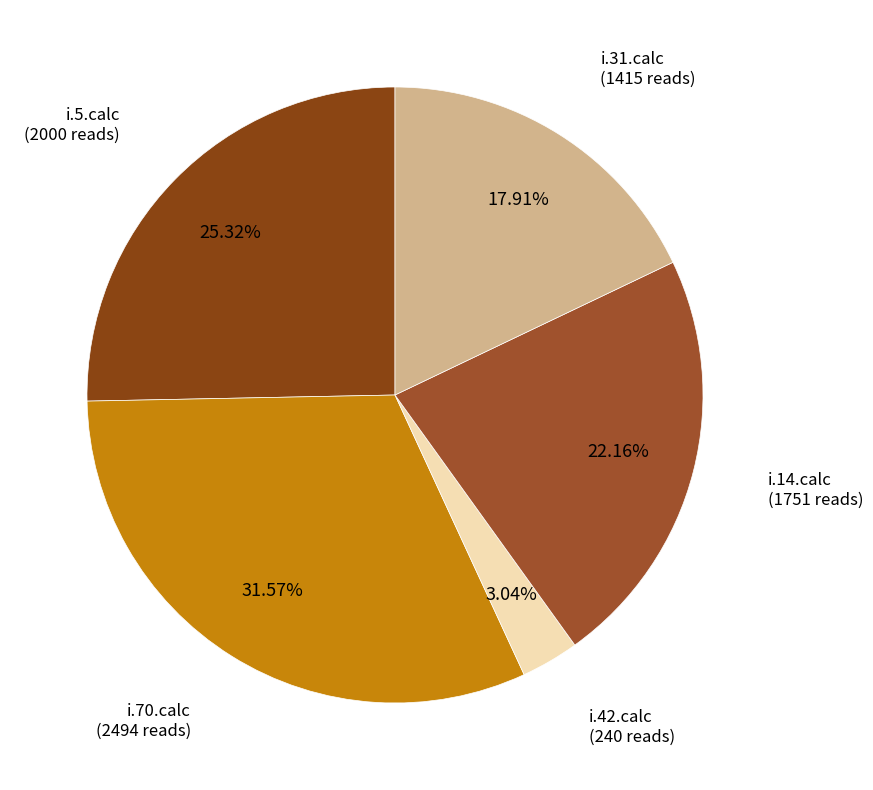

Count the number of slices in the pie.

5